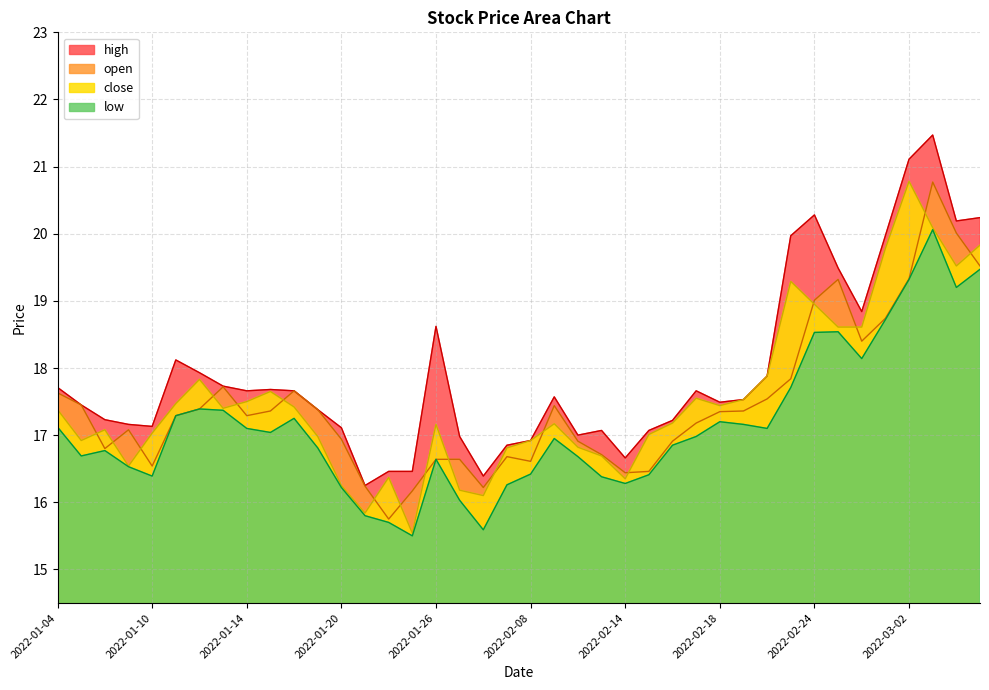

What is the minimum value for open?

15.8